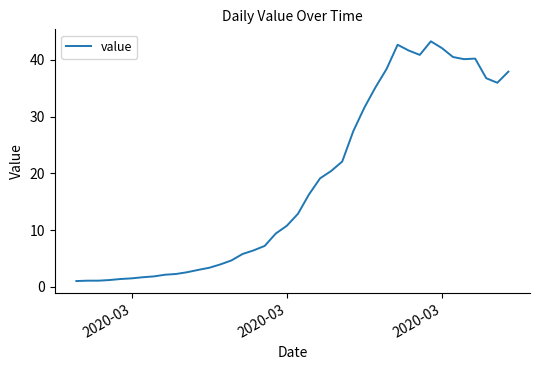

What is the smallest value displayed?

1.0